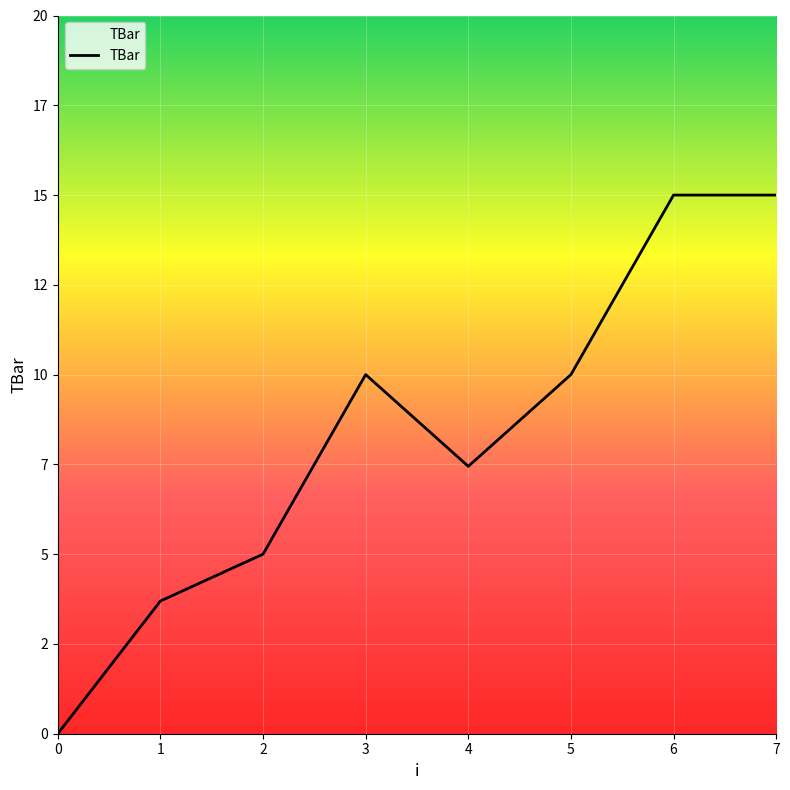

List the labels in order of value, smallest first.

0, 1, 2, 4, 3, 5, 6, 7